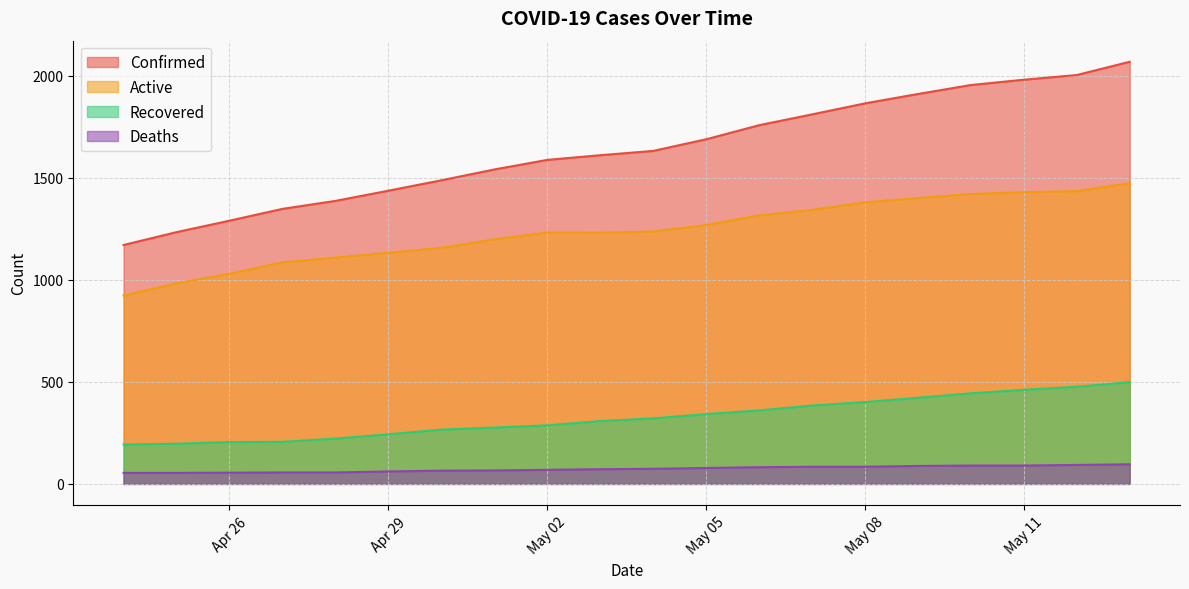

Which series has the widest spread of values?

Confirmed